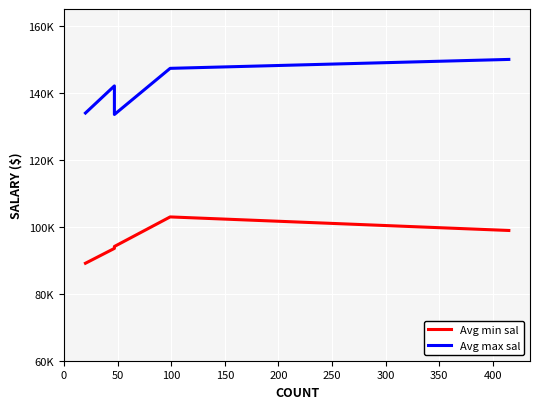

At how many categories does at least one series exceed 120642?

5